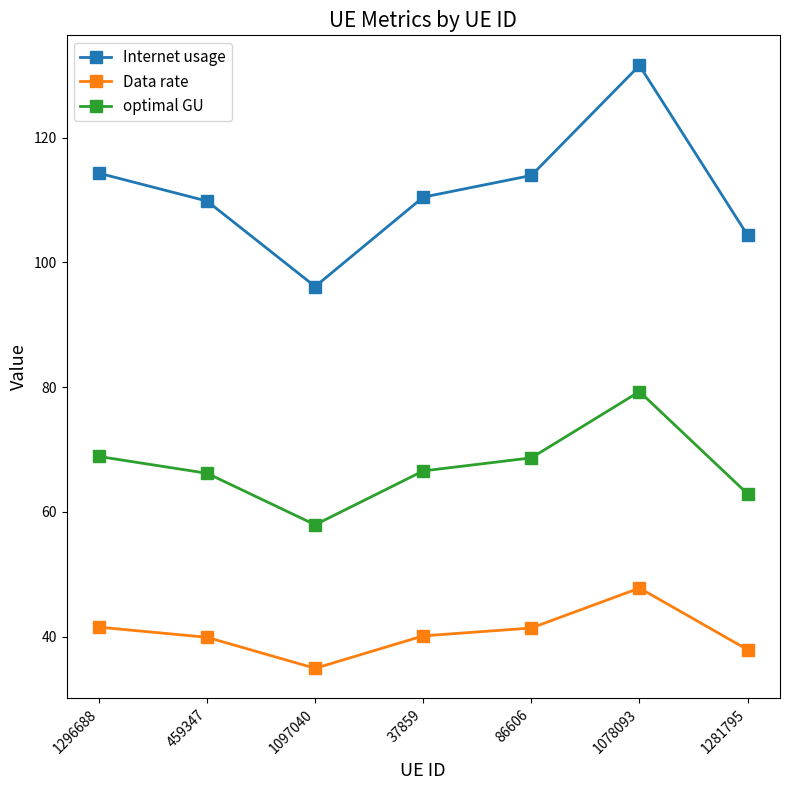

What is the spread (max minus min) of values at 459347?

69.9